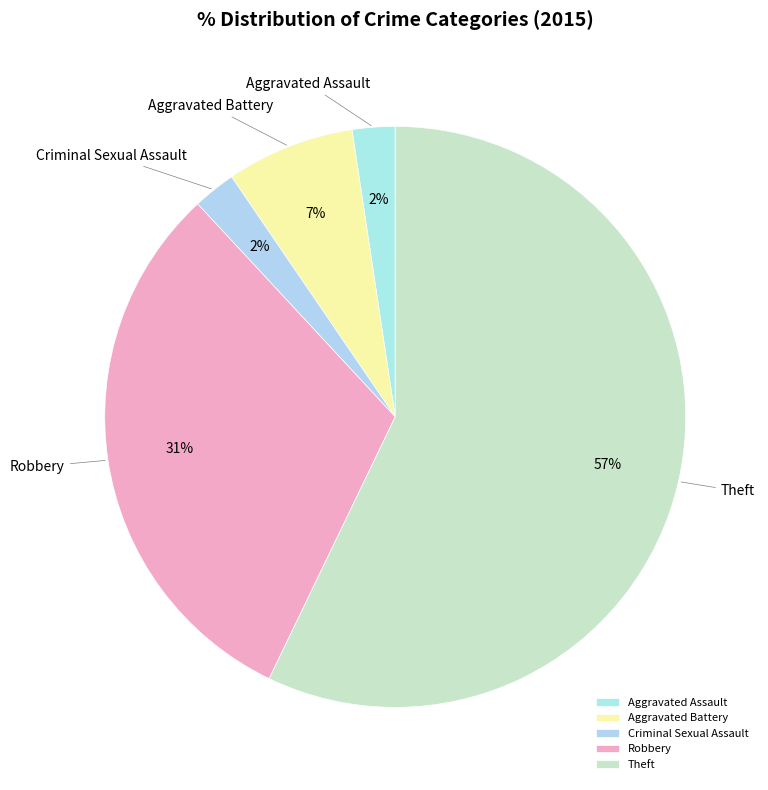

Do Robbery and Aggravated Battery together represent more than half of the pie?

No